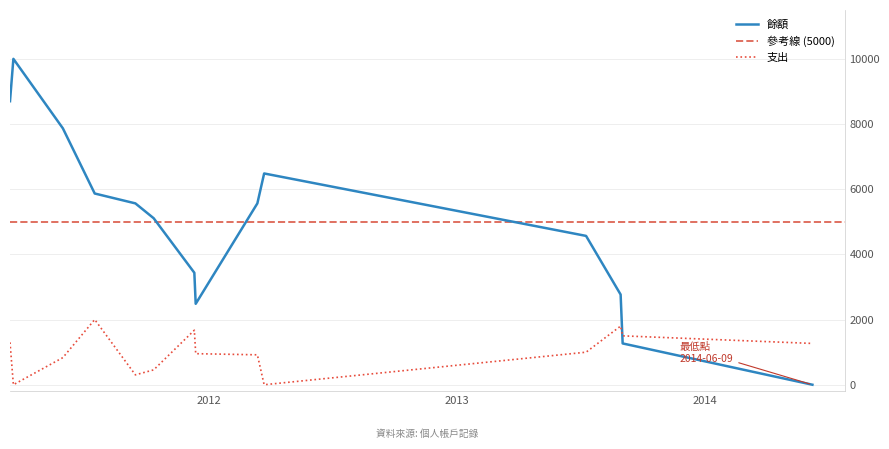

What is the maximum value for 支出?

2000